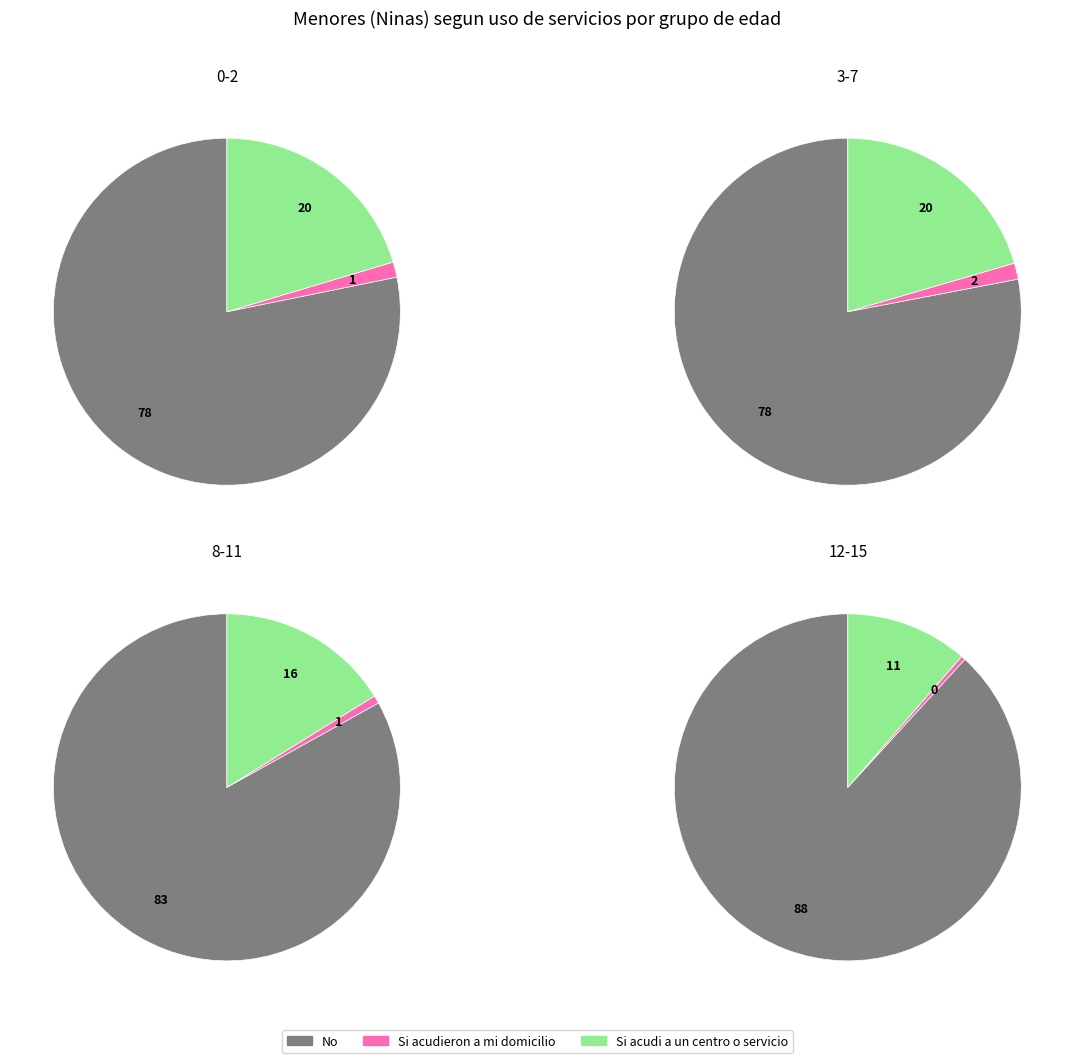

Which category has the smallest portion of the pie?

12-15